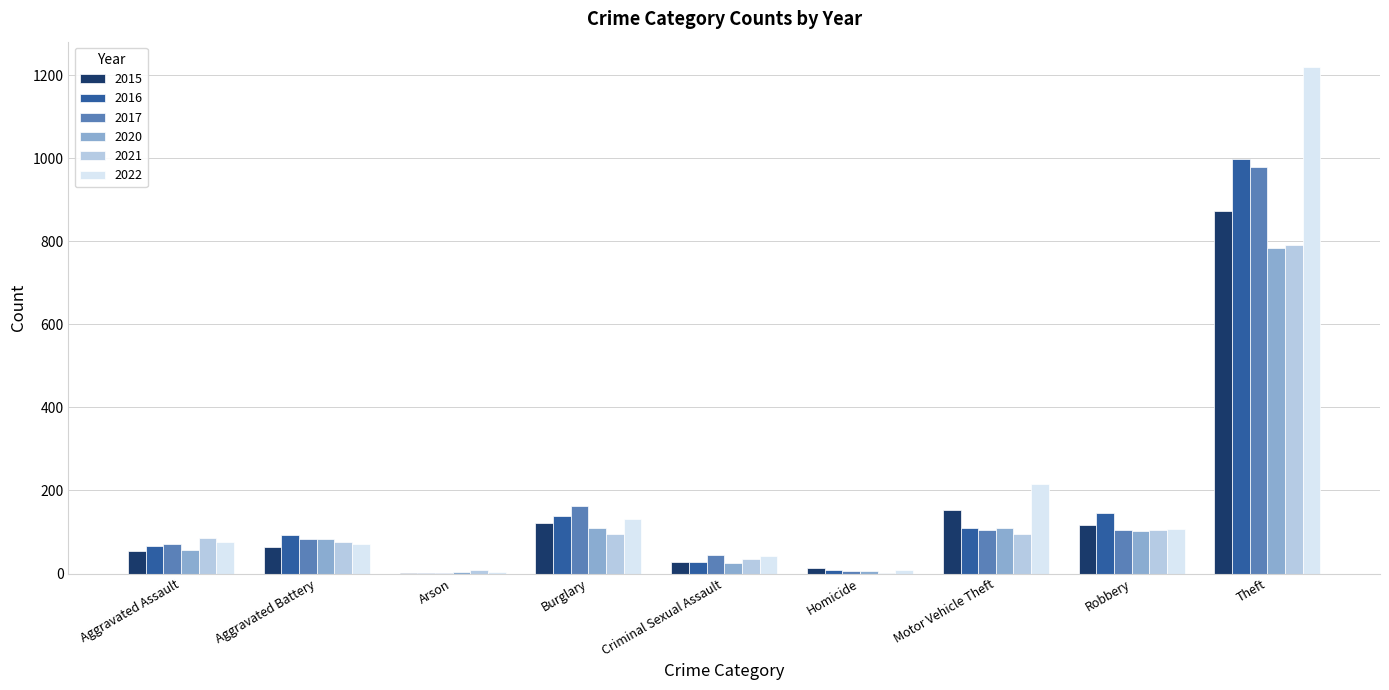

What is the average value of the 2022 series?

208